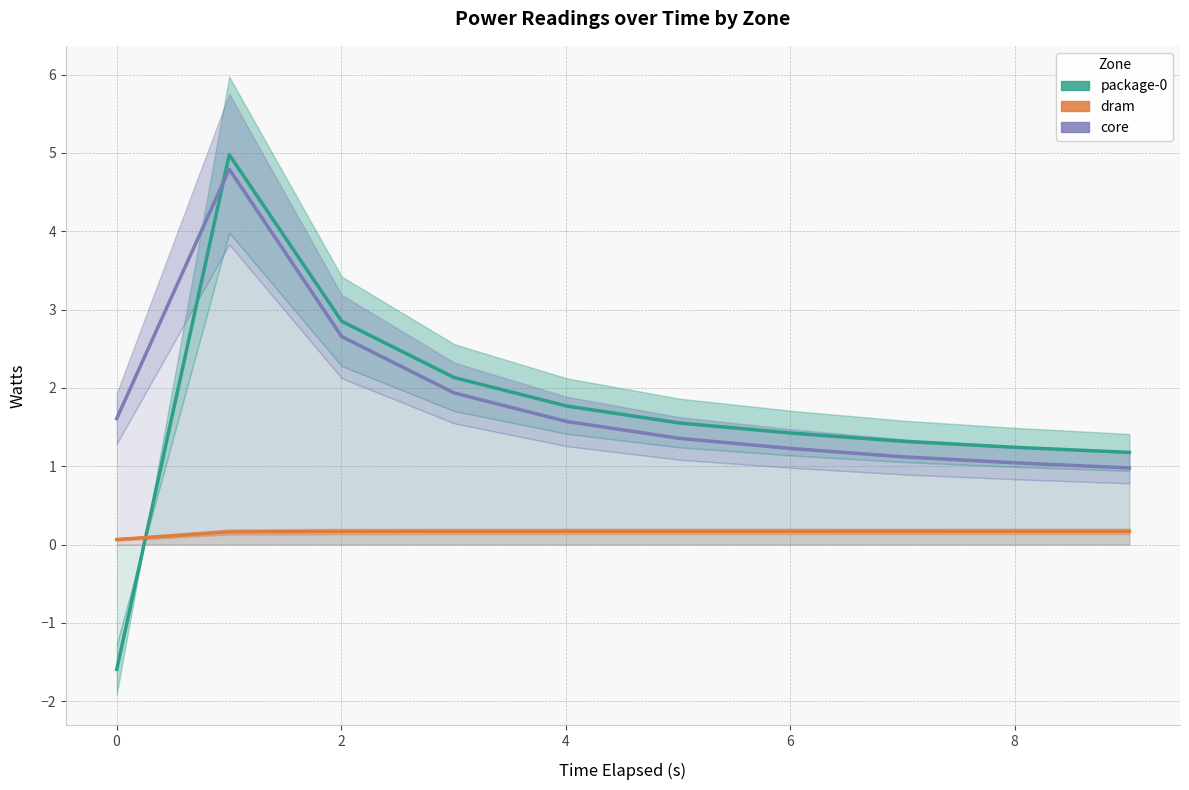

Reading right to left, list all the values displayed in this chart.

package-0: 1.2	1.2	1.3	1.4	1.6	1.8	2.1	2.9	5.0	-1.6
dram: 0.2	0.2	0.2	0.2	0.2	0.2	0.2	0.2	0.2	0.1
core: 1.0	1.0	1.1	1.2	1.4	1.6	1.9	2.7	4.8	1.6